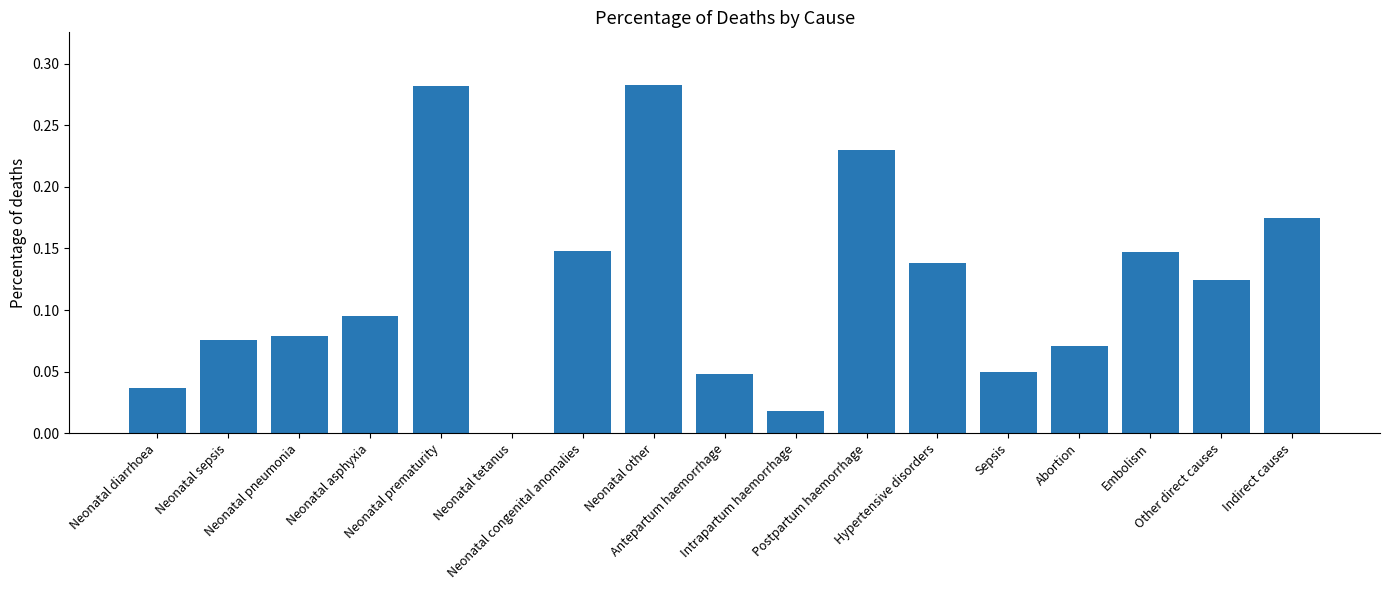

What is the sum of all values?

2.0